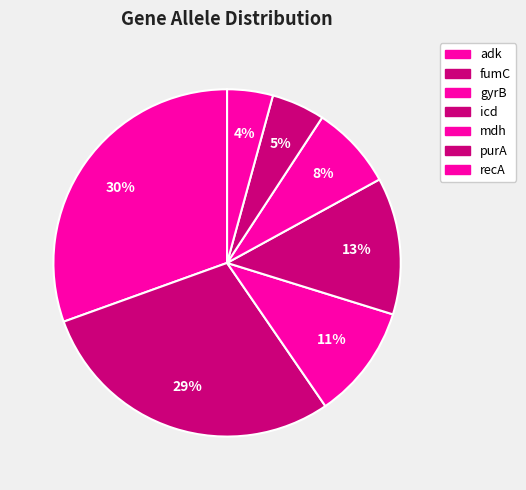

What percentage is NOT represented by fumC?

70.9%